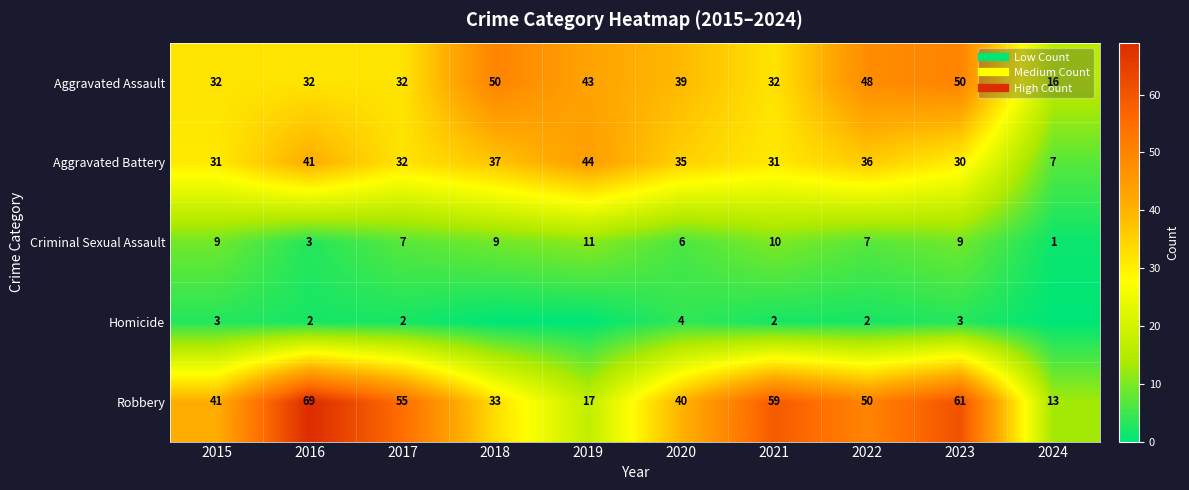

At which label does Aggravated Battery first exceed 35?

2016